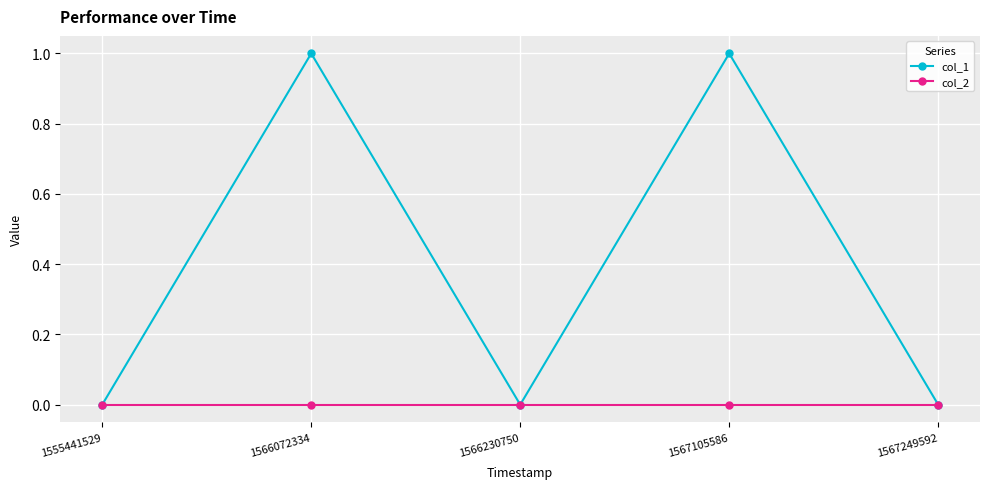

True or false: col_1 has more than 0 interior local peaks.

True